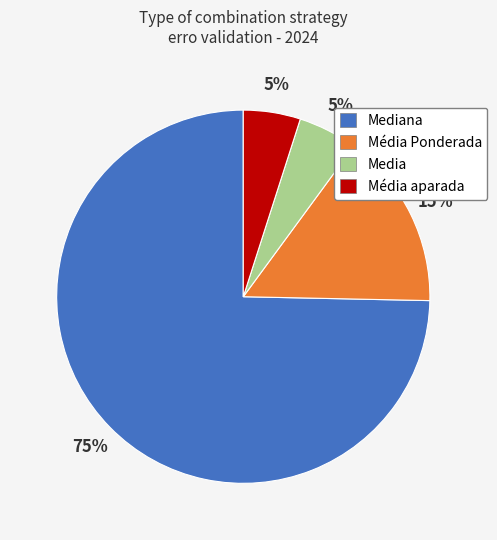

To the nearest percent, what is the average slice percentage?

25%